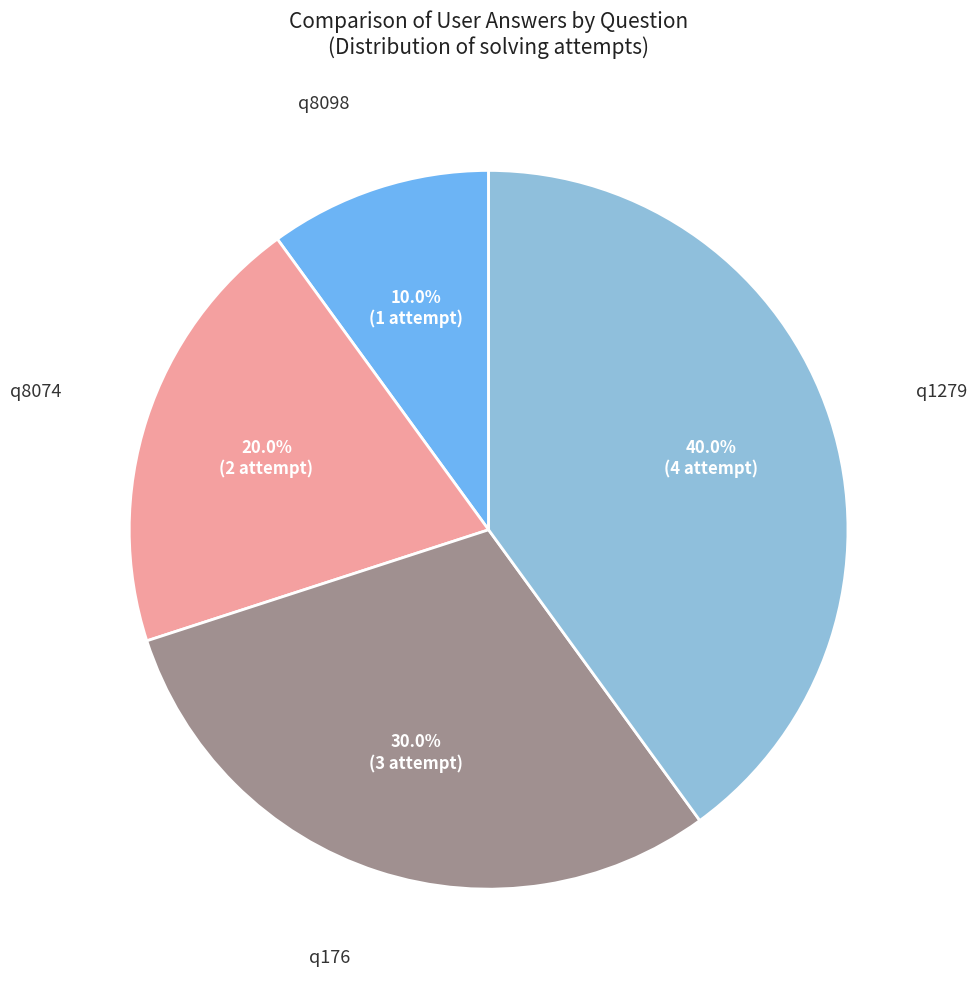

How many segments does this pie chart have?

4